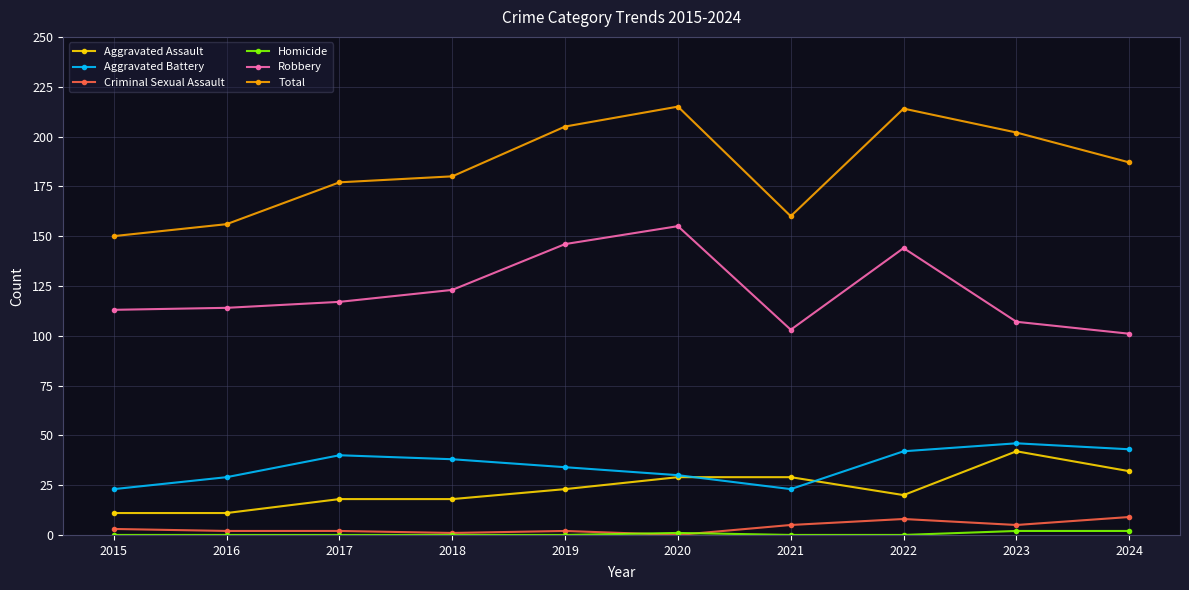

Which series has the widest spread of values?

Total